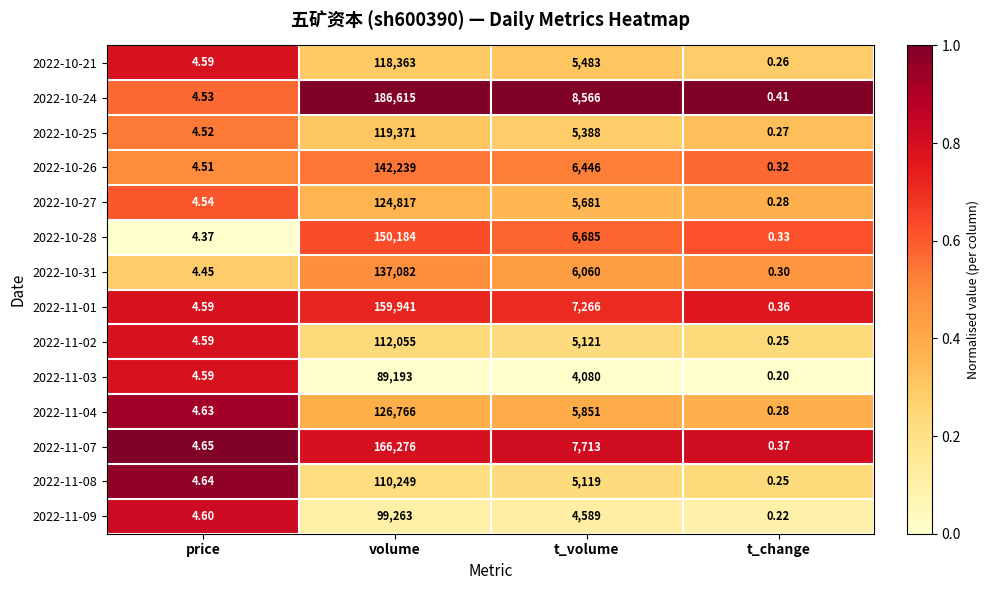

Which label corresponds to the largest value in the chart?

volume